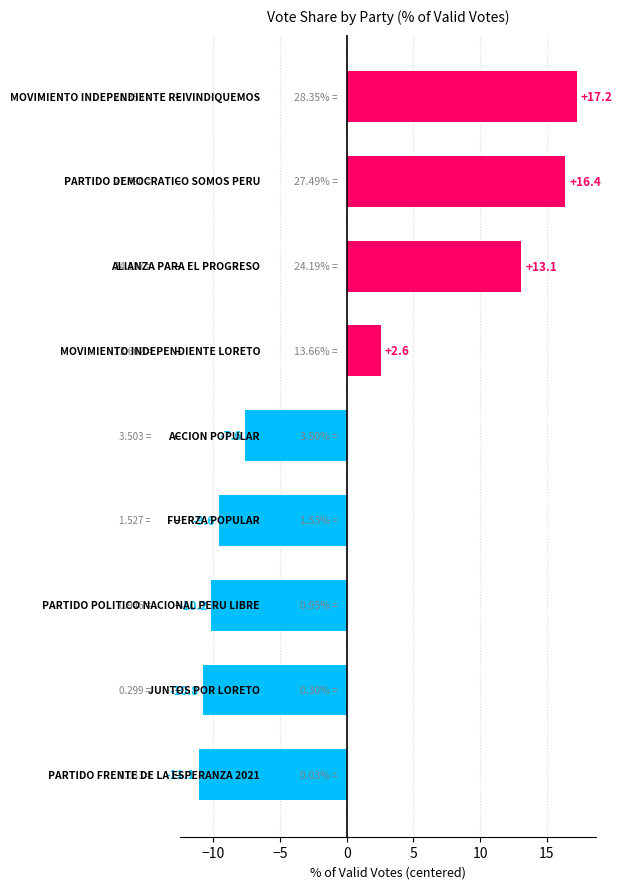

Are the bars grouped side by side (vs. stacked)?

No